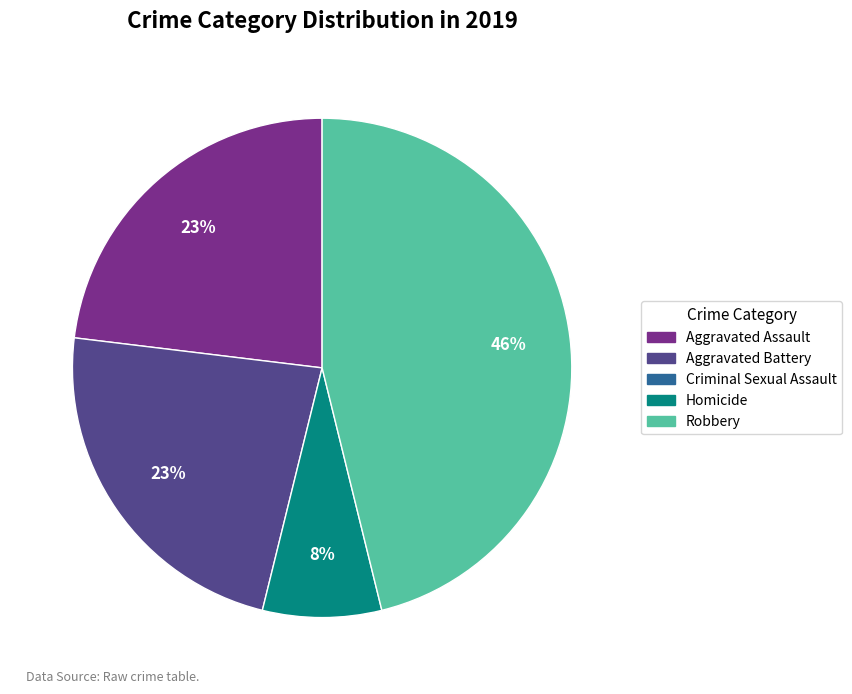

Is there any slice that represents more than half of the pie?

No